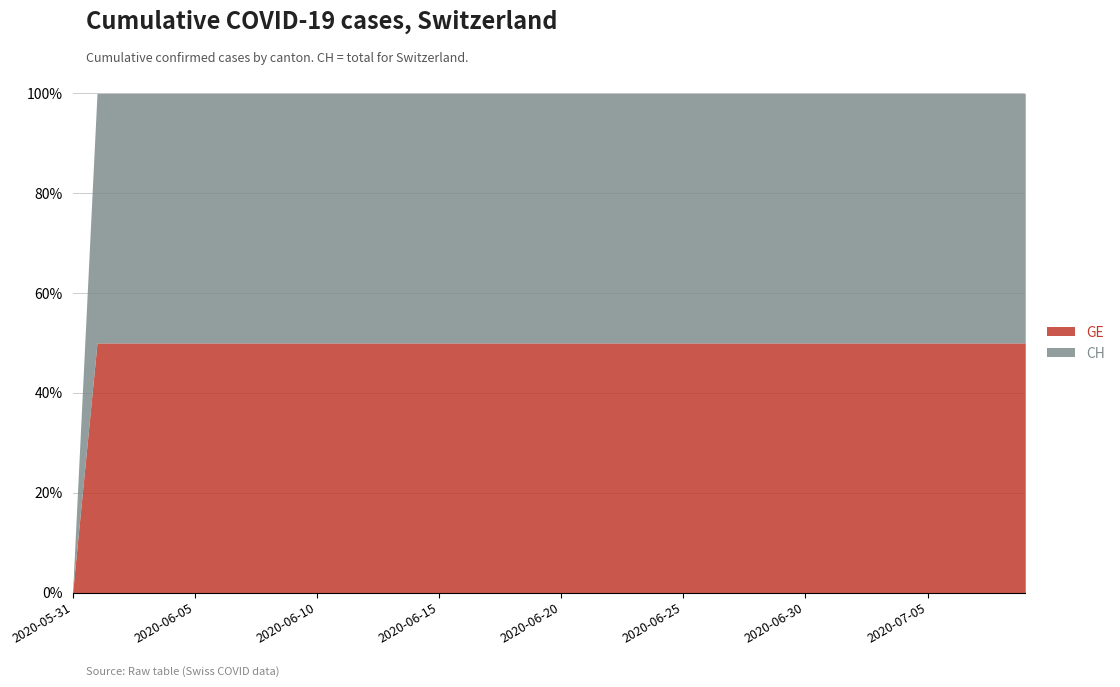

Reading left to right, transcribe all the data shown in this chart.

GE: 0	139	167	631	631	631	631	631	631	631	631	631	631	631	631	631	631	631	631	631	631	631	631	631	631	631	631	631	631	631	631	631	631	631	631	631	631	631	631	631
CH: 0	139	167	631	631	631	631	631	631	631	631	631	631	631	631	631	631	631	631	631	631	631	631	631	631	631	631	631	631	631	631	631	631	631	631	631	631	631	631	631